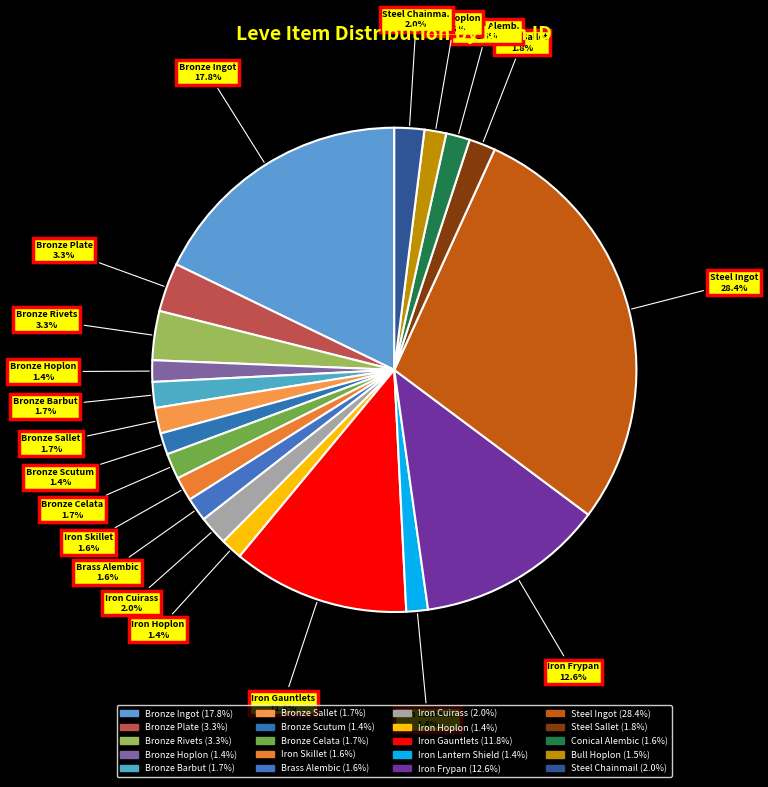

Count the number of slices in the pie.

20